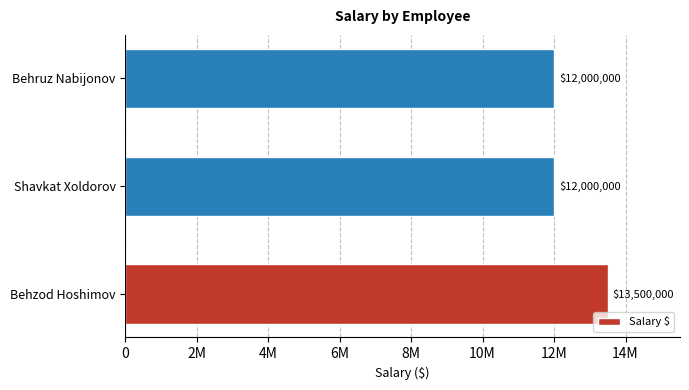

Are the bars horizontal?

Yes